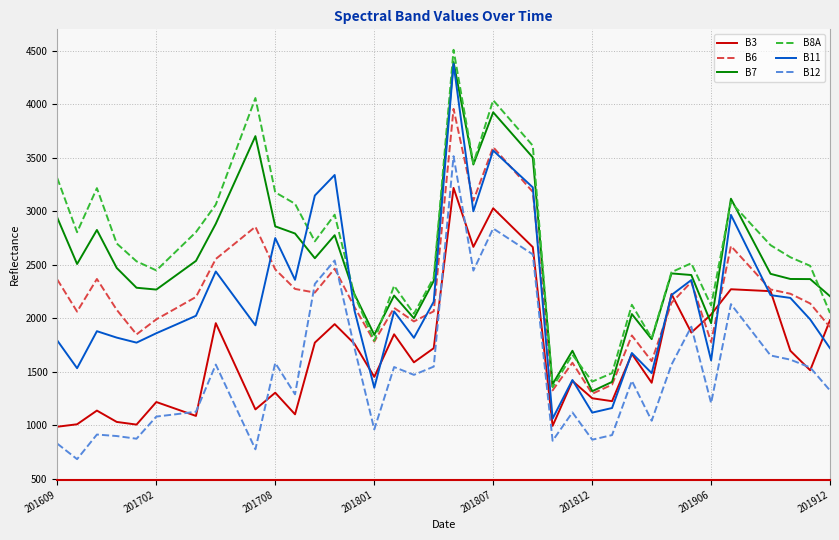

True or false: B11 and B12 cross at least once.

False